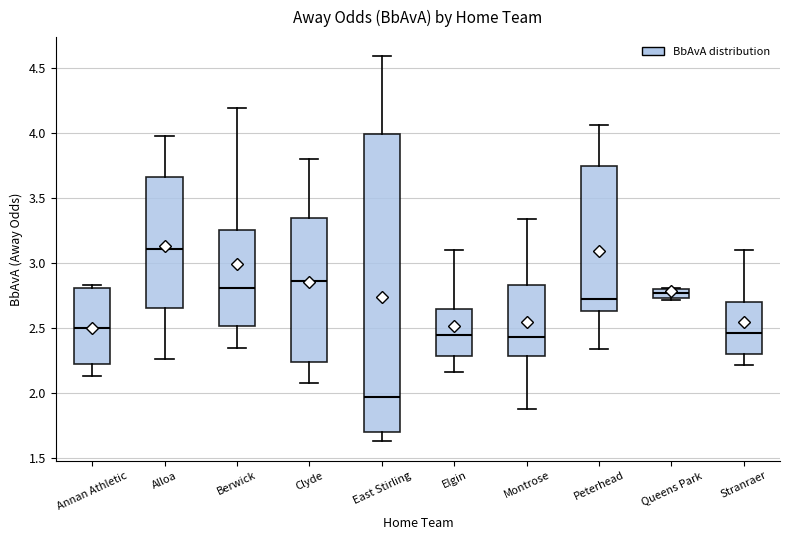

Which box is the tallest, from its lower edge to its upper edge?

East Stirling